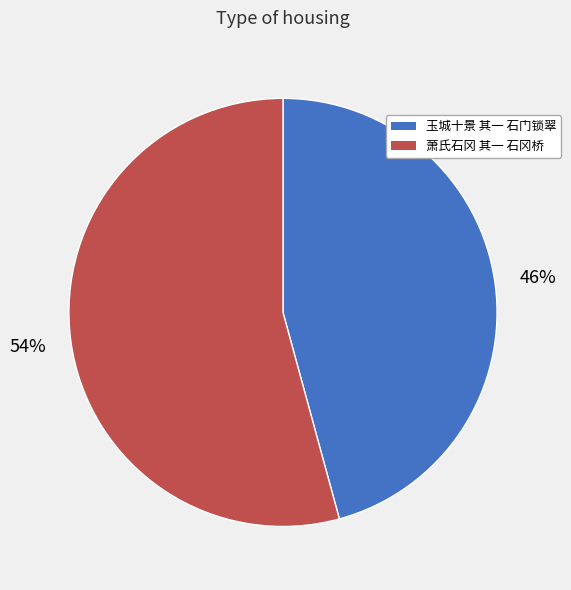

To the nearest percent, what percentage of the pie is 玉城十景 其一 石门锁翠?

46%